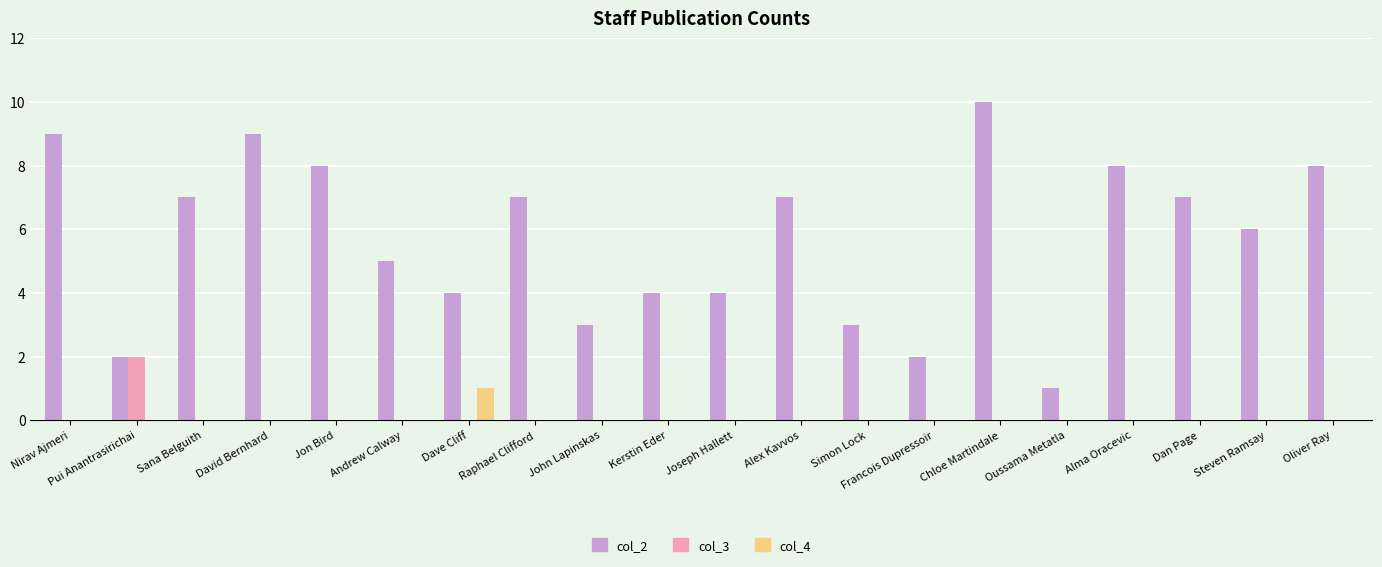

At which category is the sum across all series the highest?

Chloe Martindale